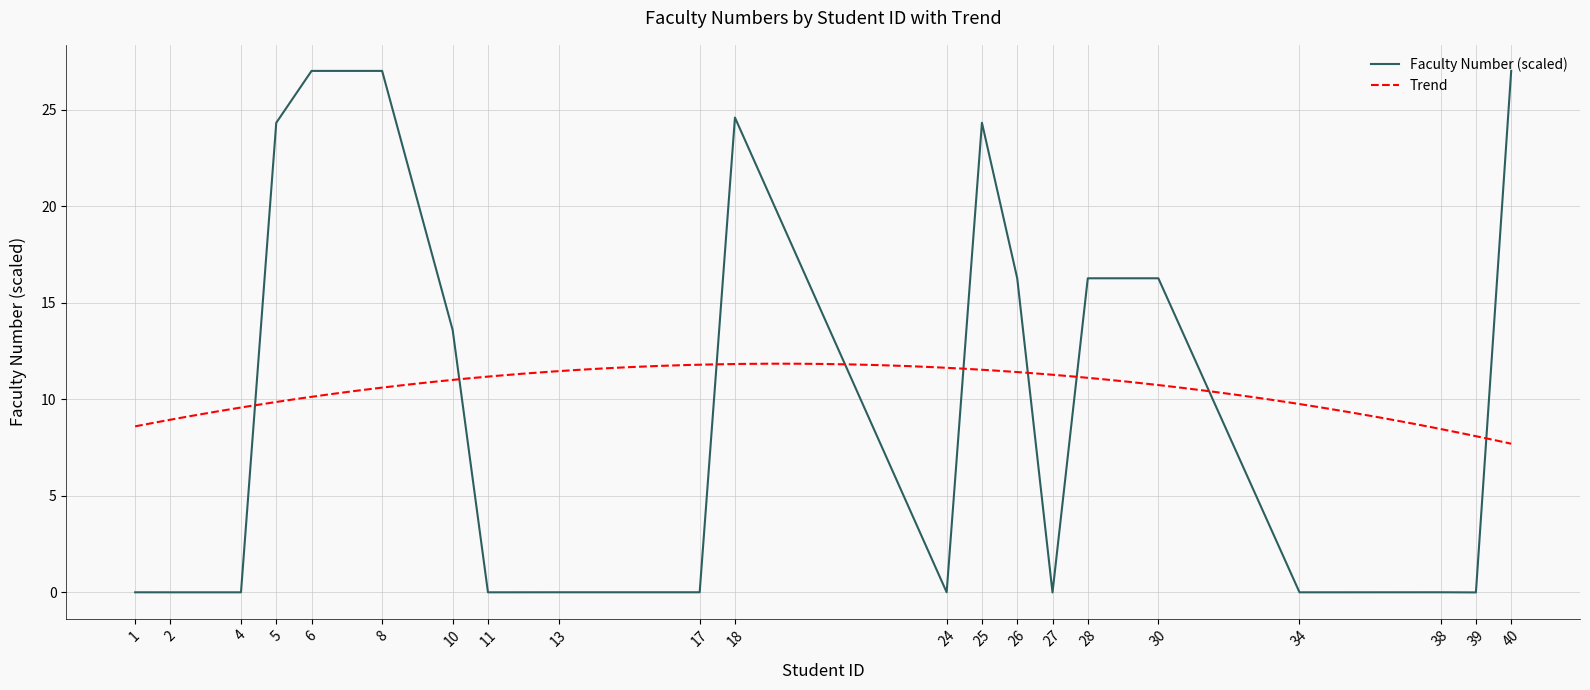

Reading left to right, list all the values displayed in this chart.

1=0.0	2=0.0	4=0.0	5=24.3	6=27.0	8=27.0	10=13.6	11=0.0	13=0.0	17=0.0	18=24.6	24=0.0	25=24.3	26=16.3	27=0.0	28=16.3	30=16.3	34=0.0	38=0.0	39=0.0	40=27.0